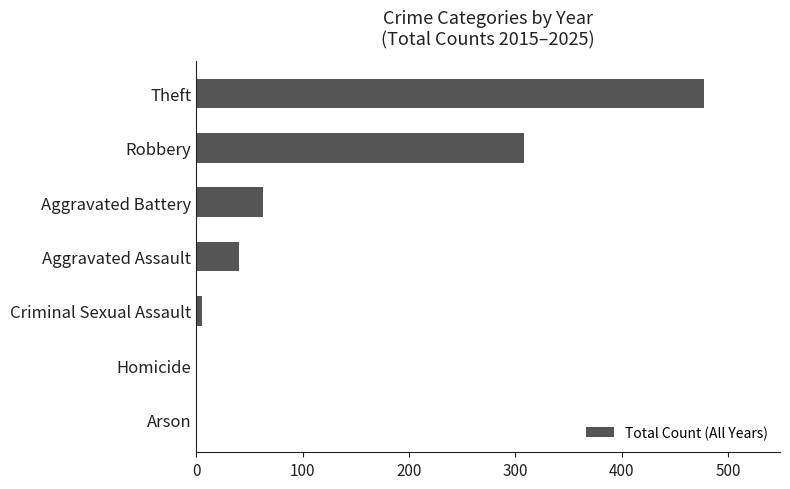

What is the sum of all values?

896